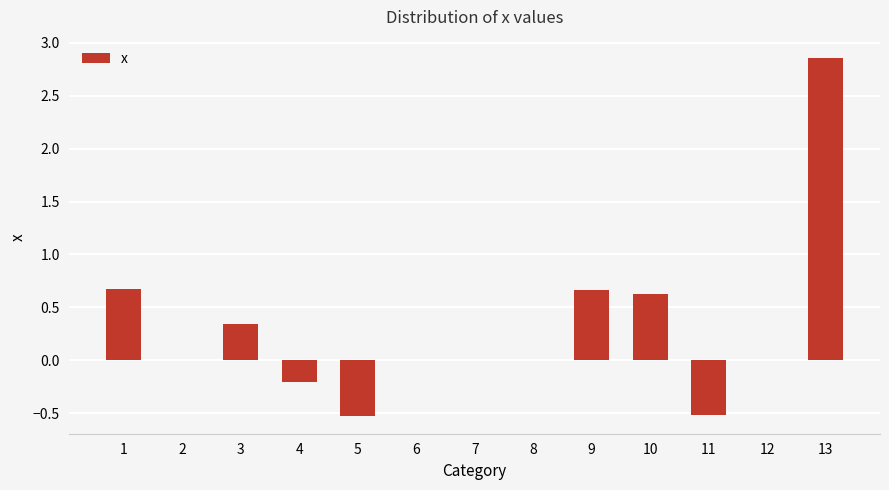

Which label corresponds to the largest value in the chart?

13